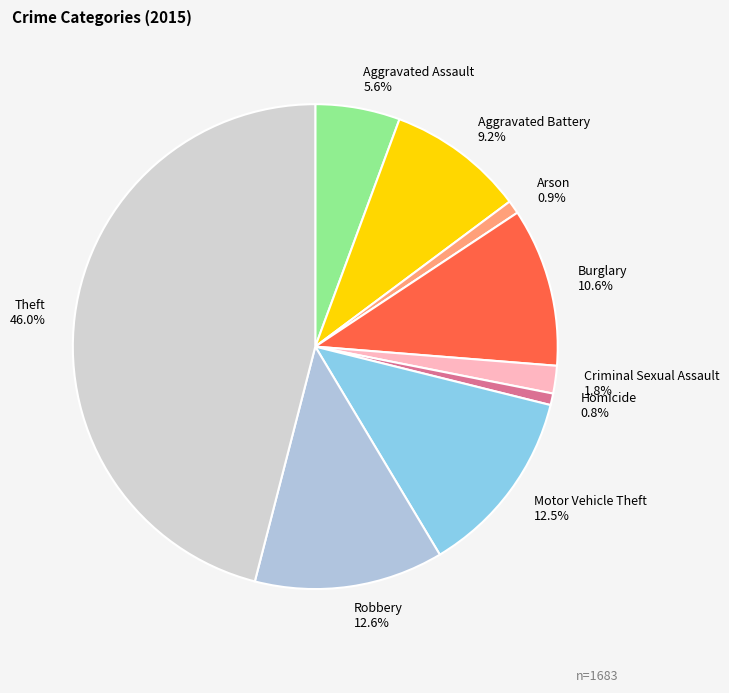

To the nearest percent, what is the average slice percentage?

11%